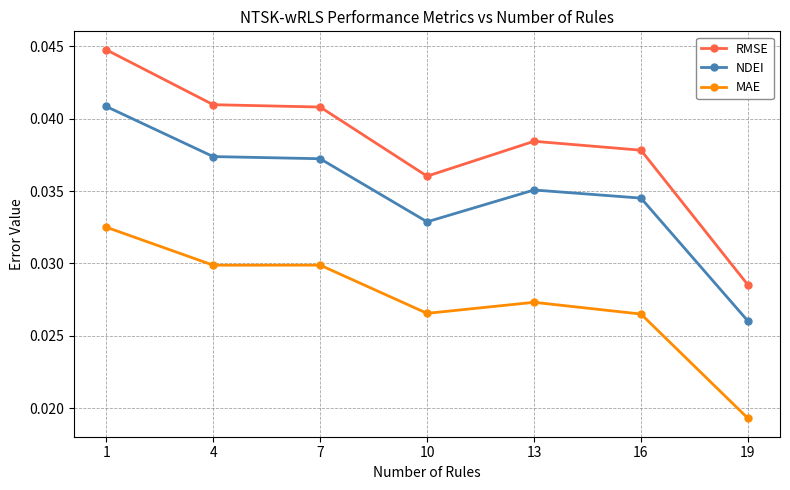

True or false: RMSE and MAE intersect in this chart.

False